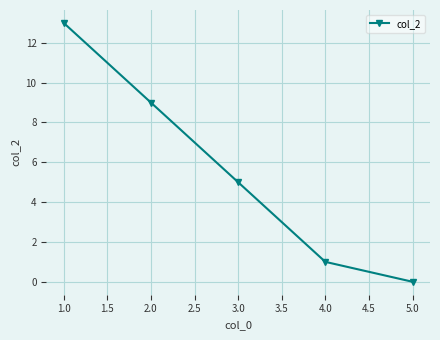

Reading right to left, extract all data points from this chart.

0	1	5	9	13